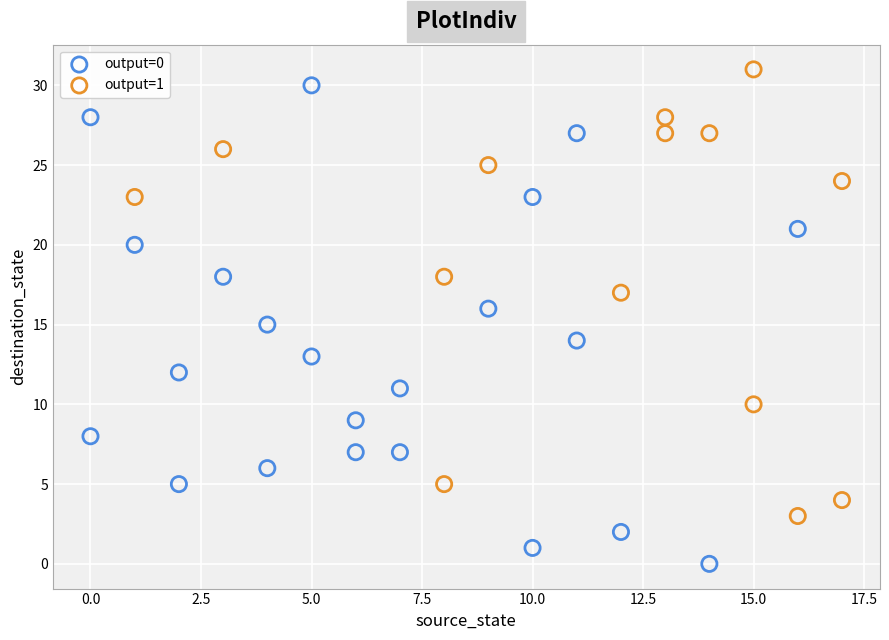

Which series reaches the maximum Y coordinate?

output=1